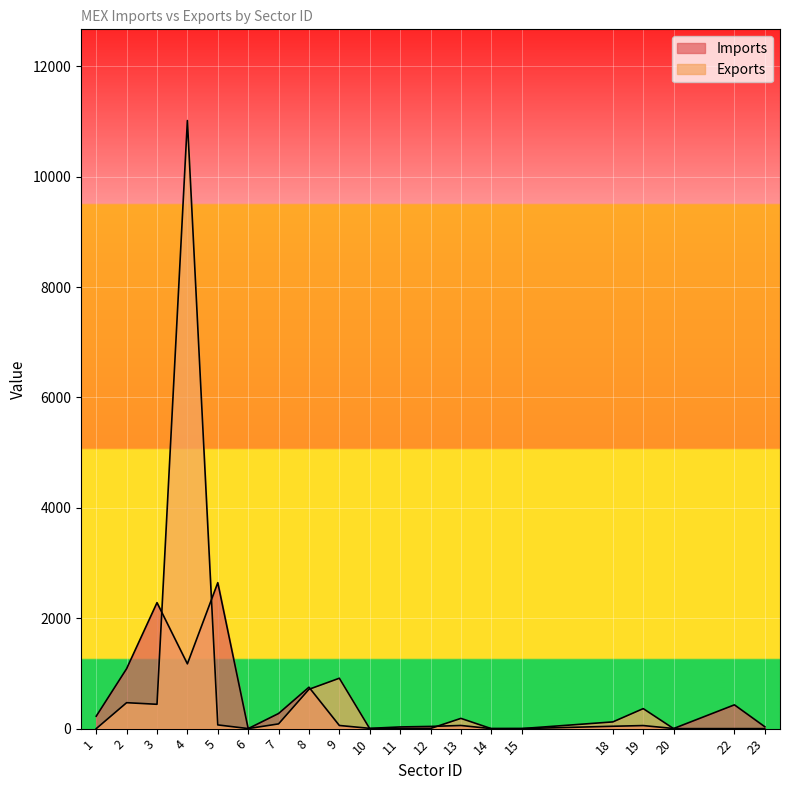

What is the sum of all Exports values?

14379.8